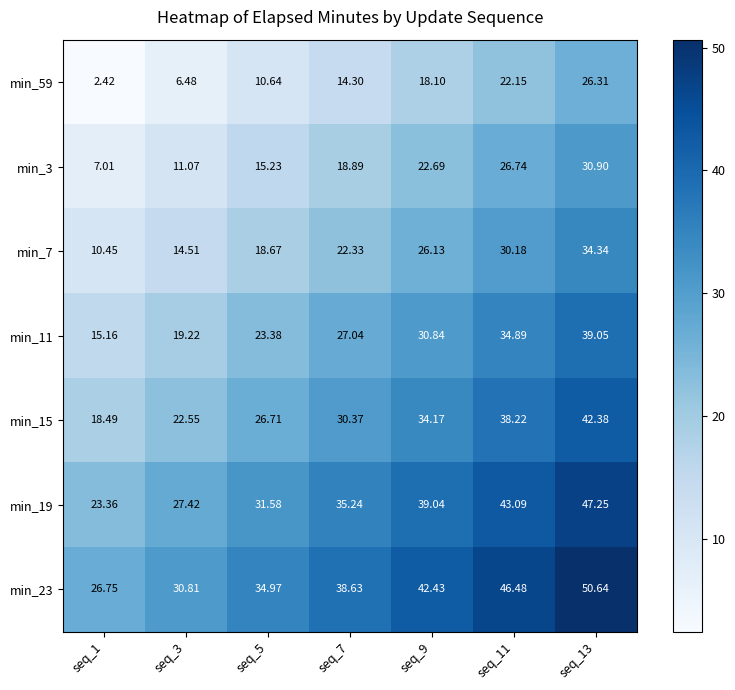

At how many categories does at least one series exceed 42?

3